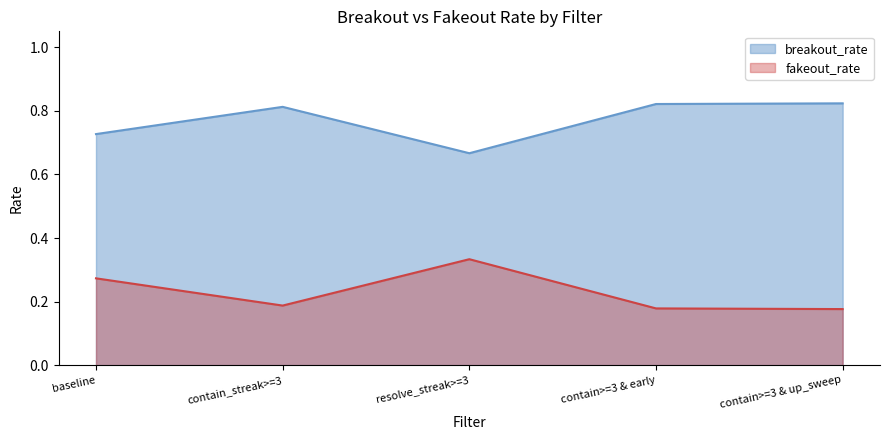

Which category has the lowest value in the fakeout_rate series?

contain>=3 & up_sweep